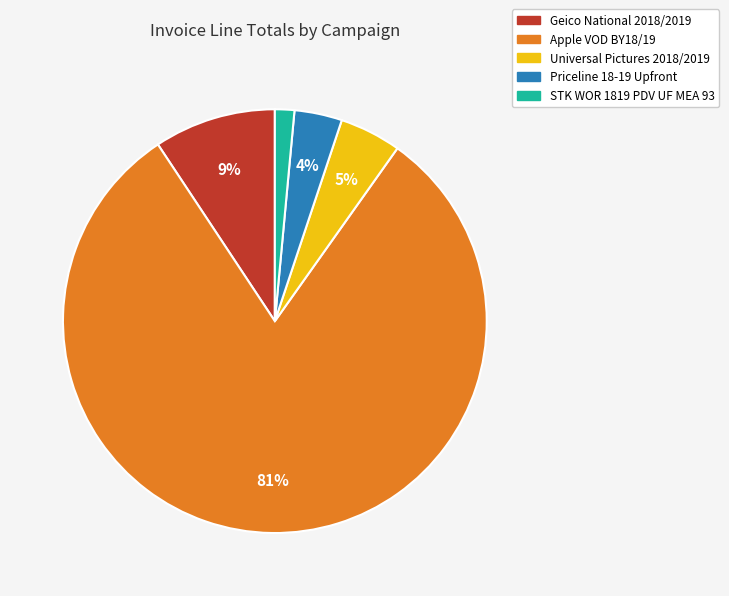

Which has a higher value, STK WOR 1819 PDV UF MEA 93 or Priceline 18-19 Upfront?

Priceline 18-19 Upfront